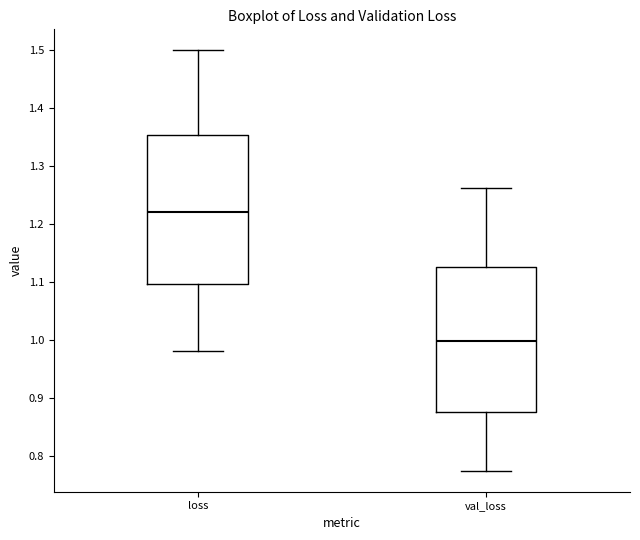

Reading left to right, read every box against the y-axis: the position of its median line, the range the box covers, and the ends of its whiskers. The values are not printed on the chart, so give them approximately, as read against the axis.

loss: median 1.22, box 1.10 to 1.35, whiskers 0.98 to 1.50
val_loss: median 1.00, box 0.88 to 1.13, whiskers 0.78 to 1.26